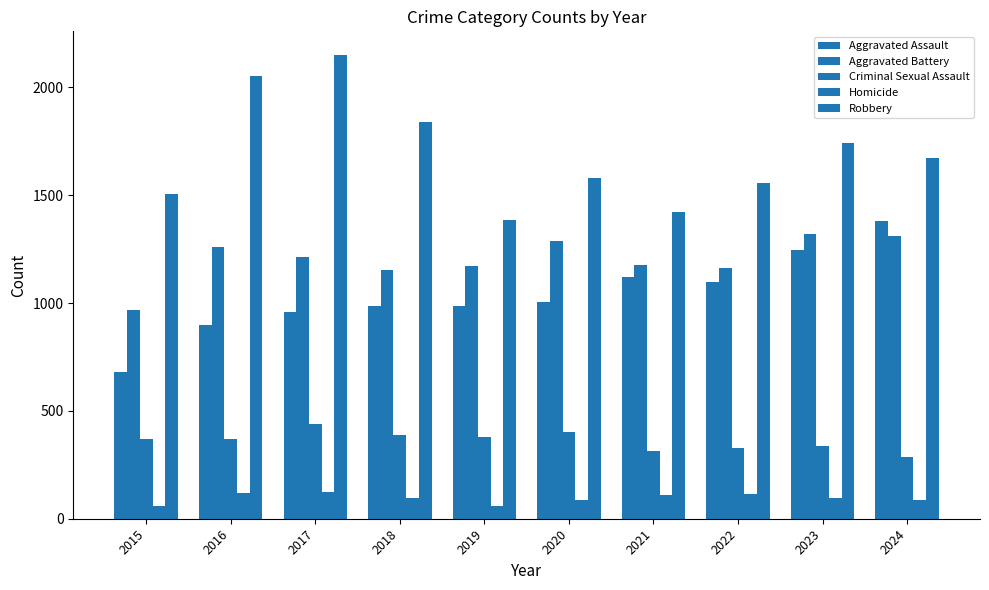

Count the number of categories in the chart.

10